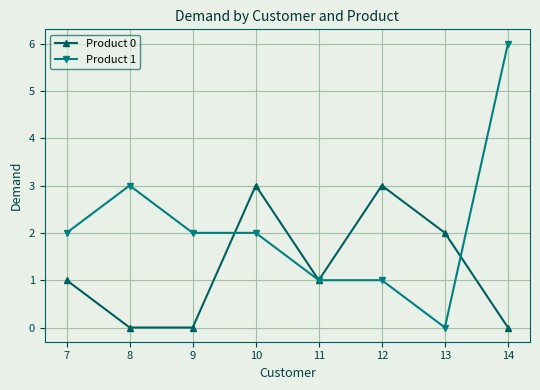

What is the difference between the maximum and minimum values in the Product 1 series?

6